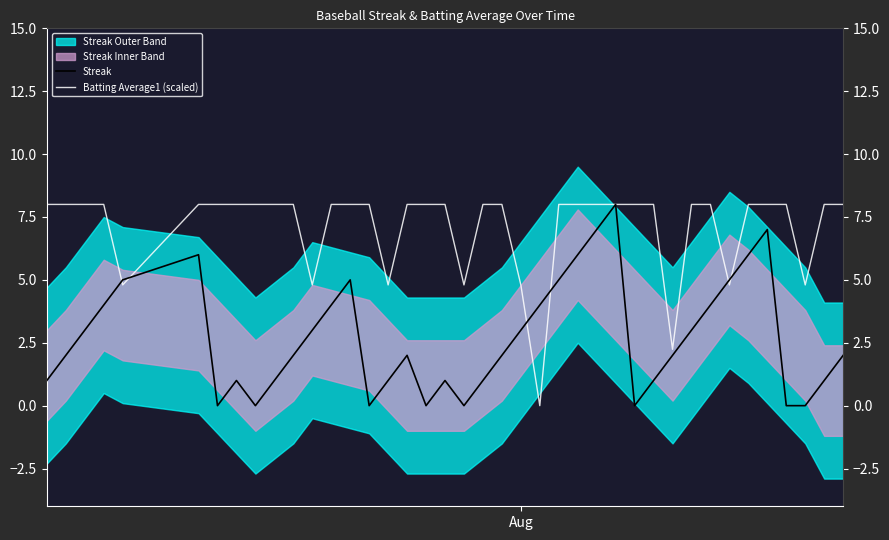

List the series in order of their overall mean, highest first.

Batting Average1 (scaled), Streak